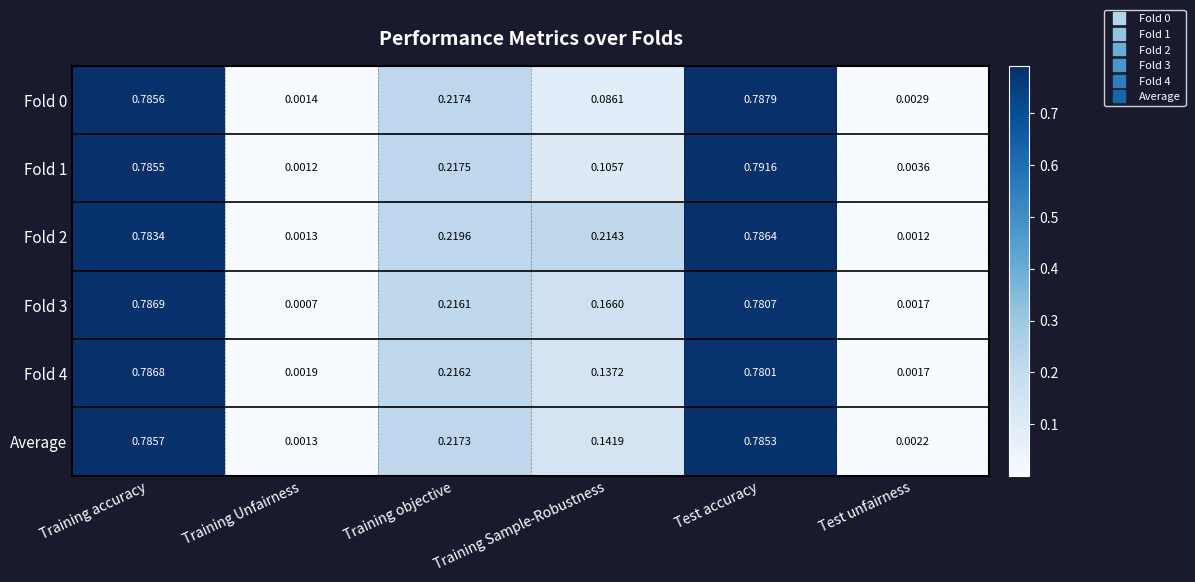

At how many categories does at least one series exceed 0?

6